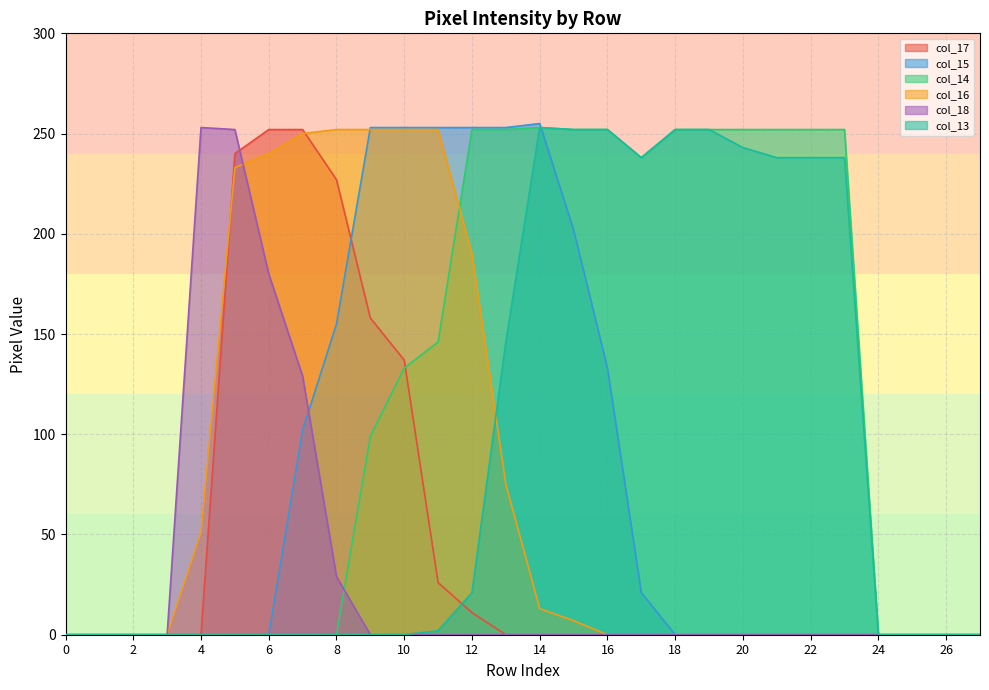

The col_15 series shows 140 at 3. True or false?

False